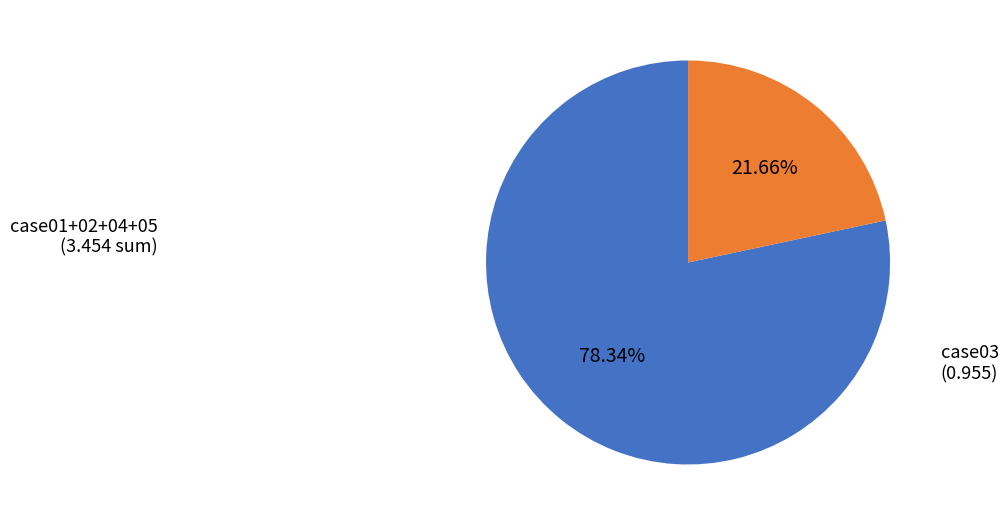

Is there any slice that represents more than half of the pie?

Yes